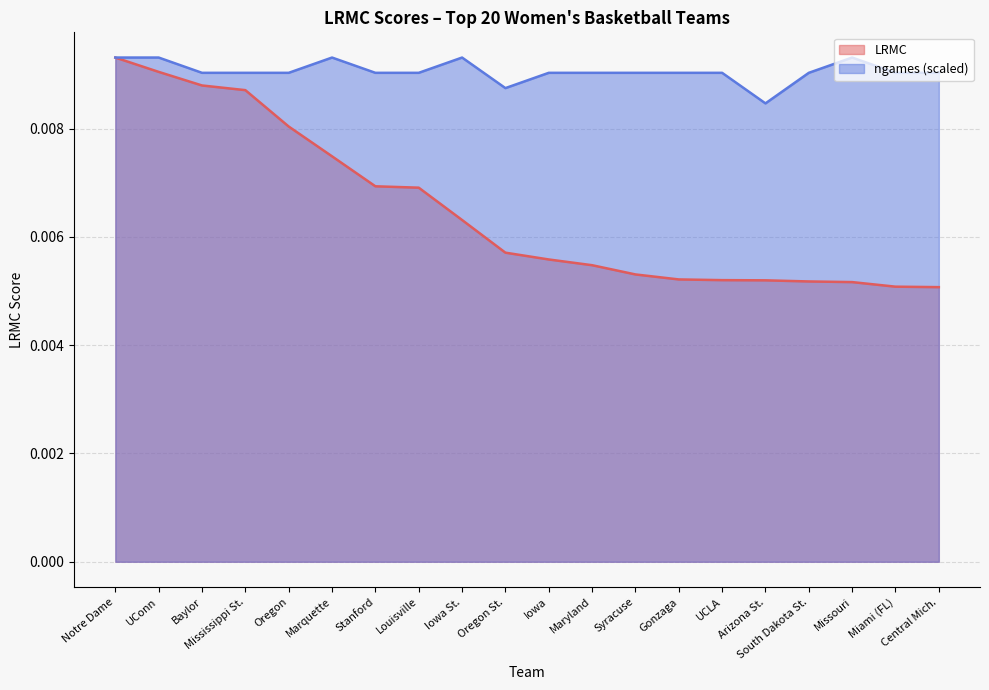

True or false: LRMC has more than 1 points higher than both neighbors.

False